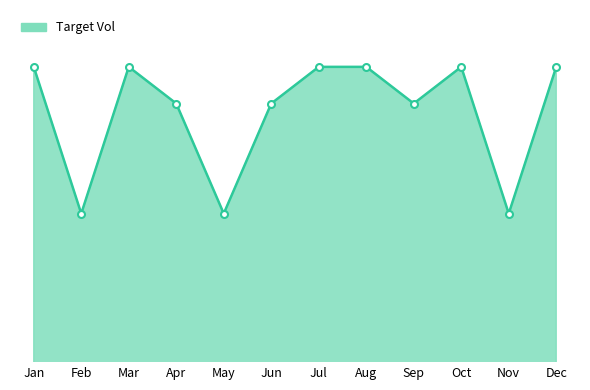

The chart shows a value of 52095.3 at Jan. True or false?

True